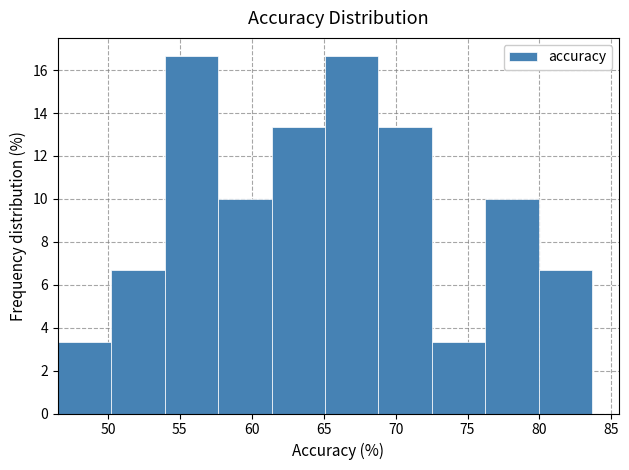

Reading left to right, list every bar in this chart as the range it spans on the x-axis followed by its height. Neither the bar edges nor the heights are printed on the chart, so give them approximately, as read against the axes.

46.5 to 50.0: 3.4
50.0 to 54.0: 6.6
54.0 to 57.5: 16.6
57.5 to 61.5: 10.0
61.5 to 65.0: 13.4
65.0 to 69.0: 16.6
69.0 to 72.5: 13.4
72.5 to 76.0: 3.4
76.0 to 80.0: 10.0
80.0 to 83.5: 6.6